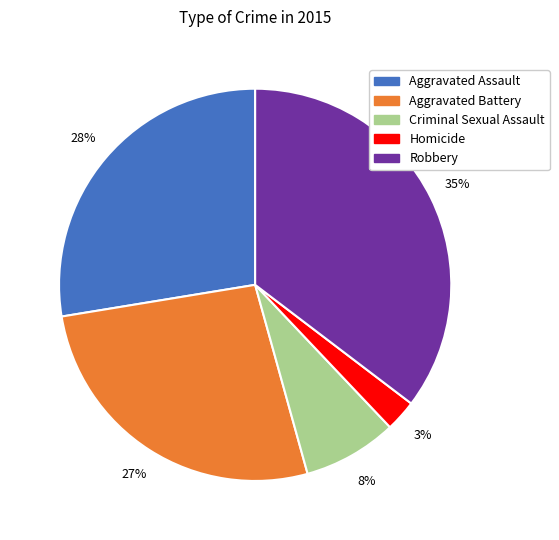

Count the number of slices in the pie.

5